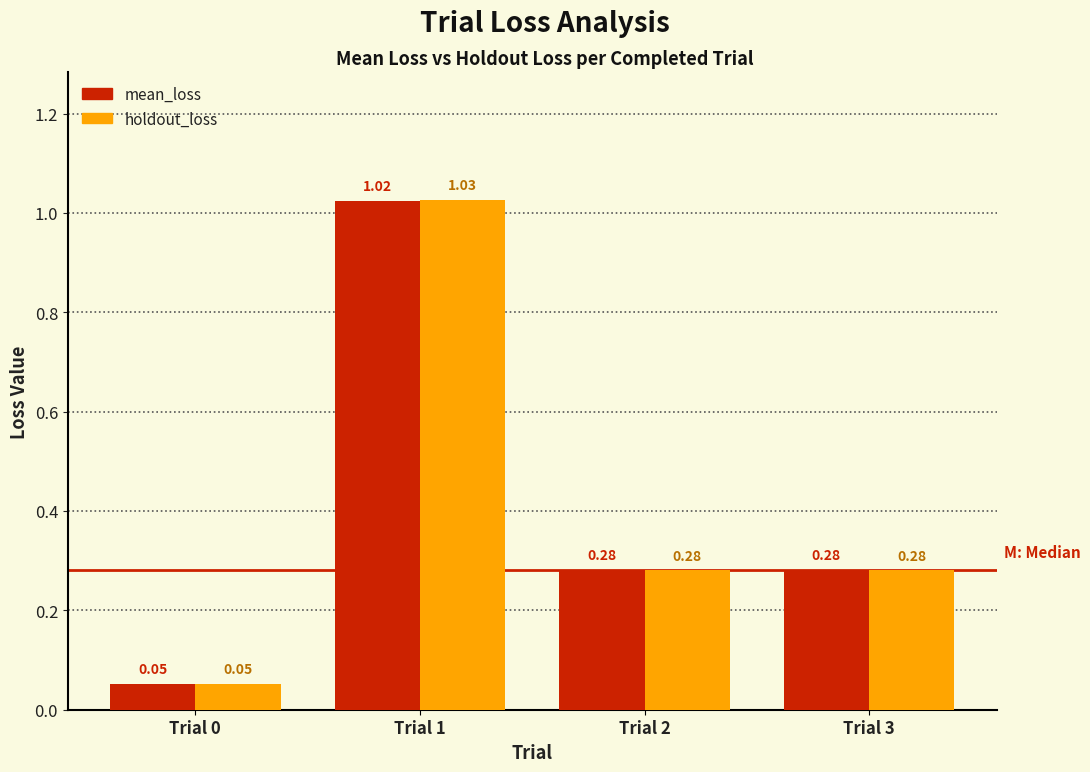

Which series has the widest spread of values?

holdout_loss